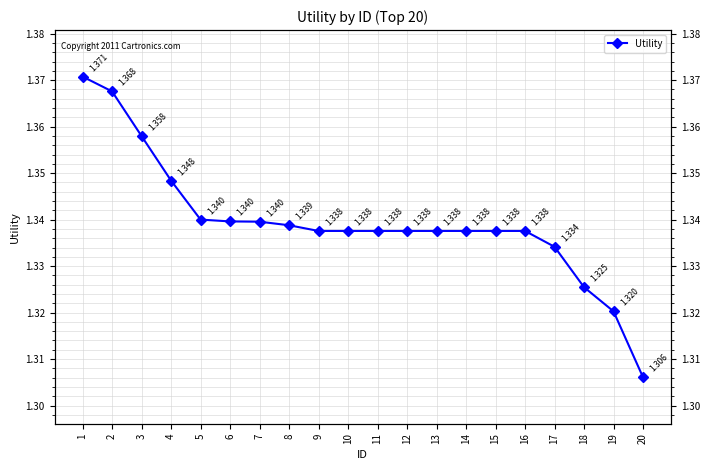

How many data points does each series have?

20